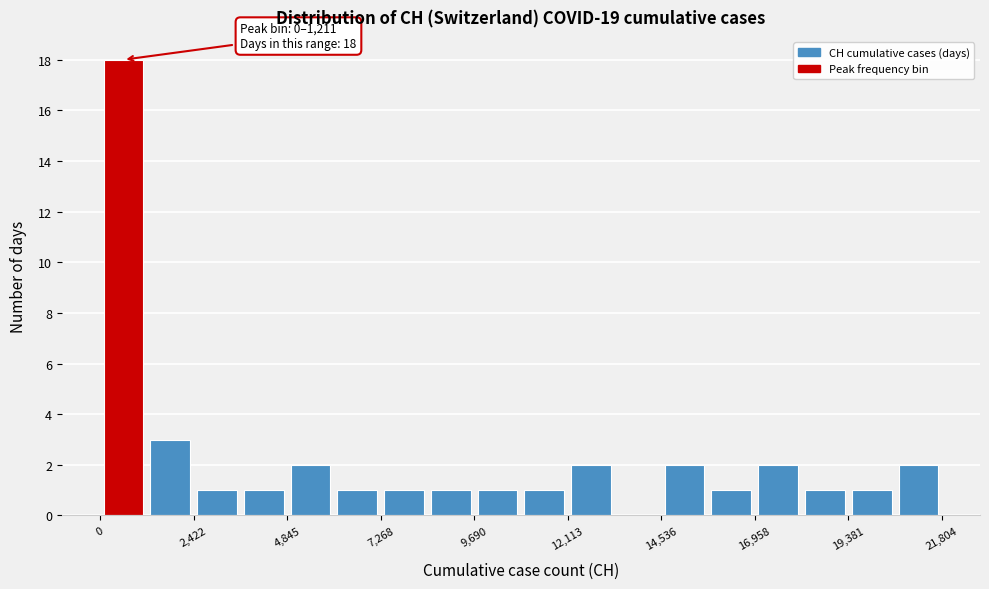

Around what value on the x-axis is the tallest bar? Give the approximate position of its centre, as read against the axis.

500